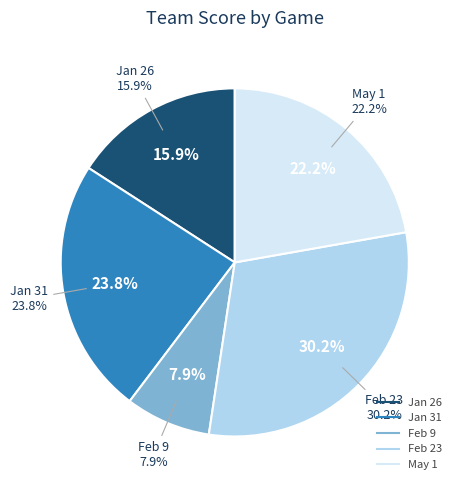

Between Feb 23 and Jan 31, which is larger?

Feb 23